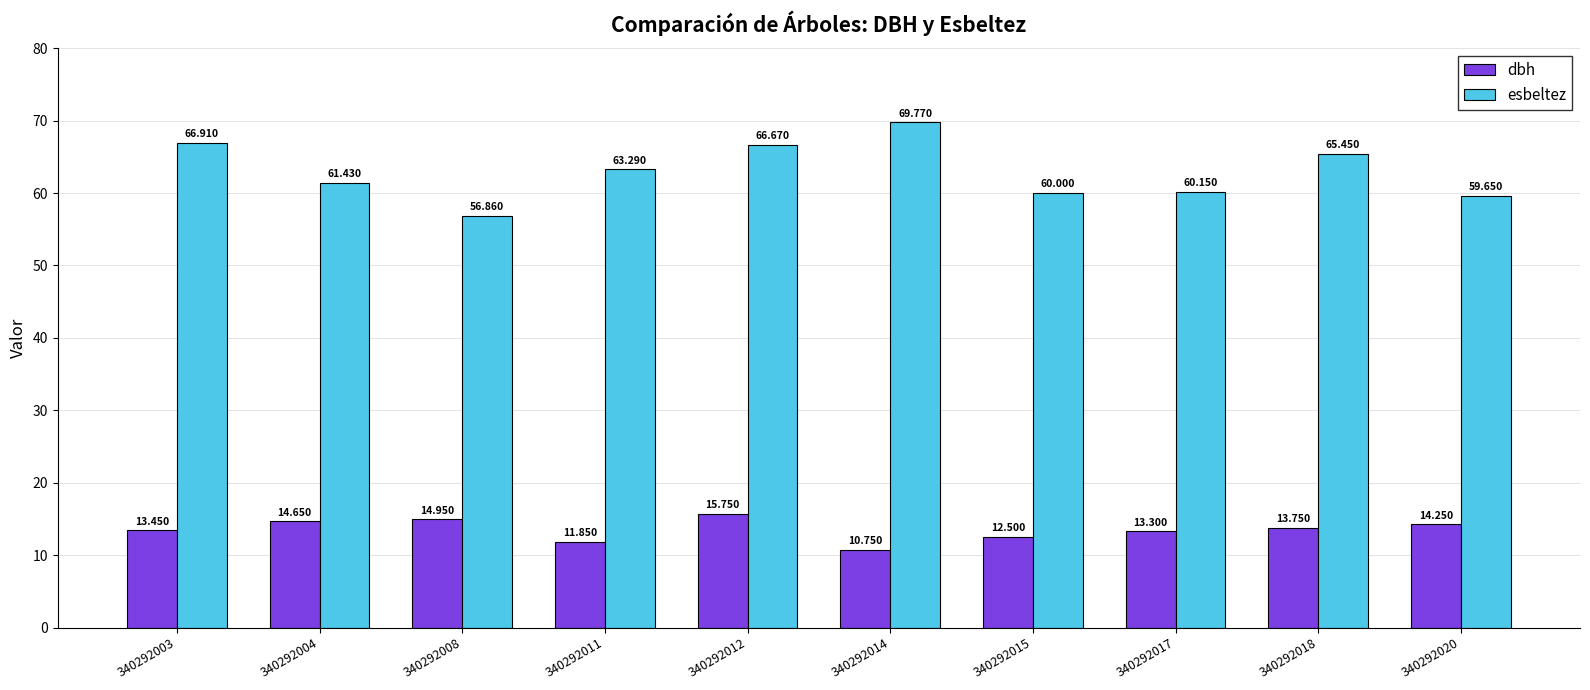

What is the greatest value displayed?

69.8